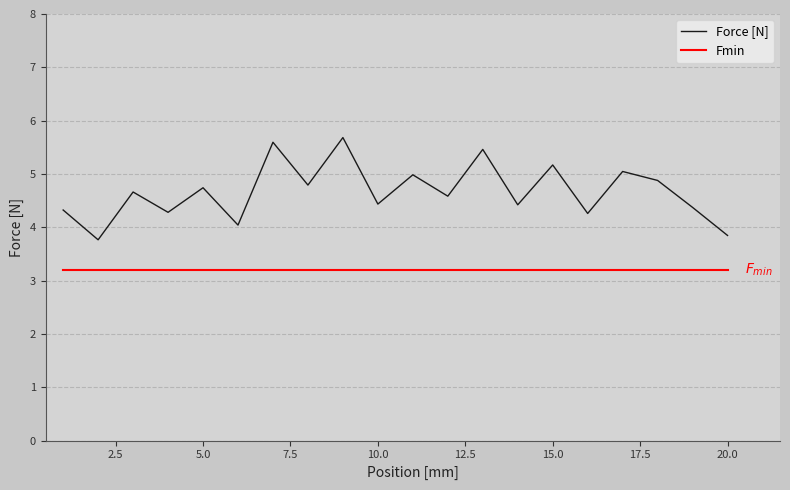

At how many categories does at least one series exceed 3?

20